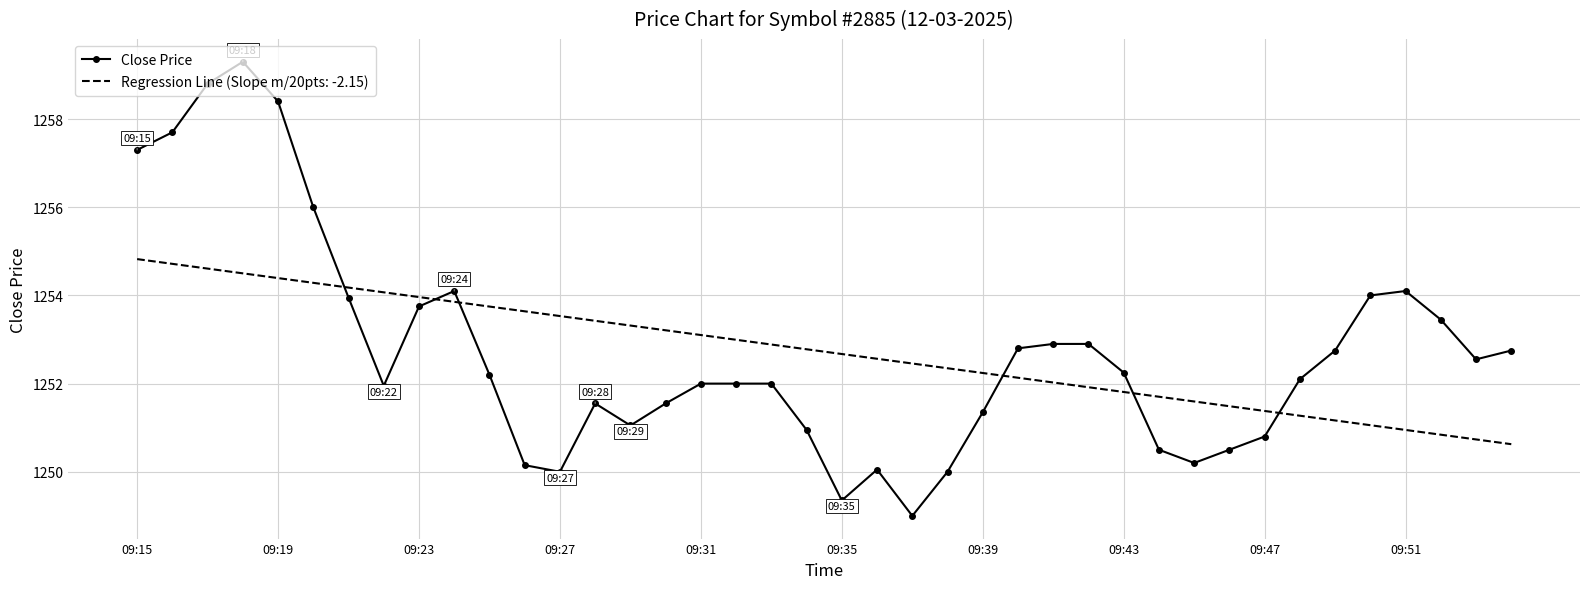

How many times do Regression Line (Slope m/20pts: -2.15) and Close Price cross each other?

6